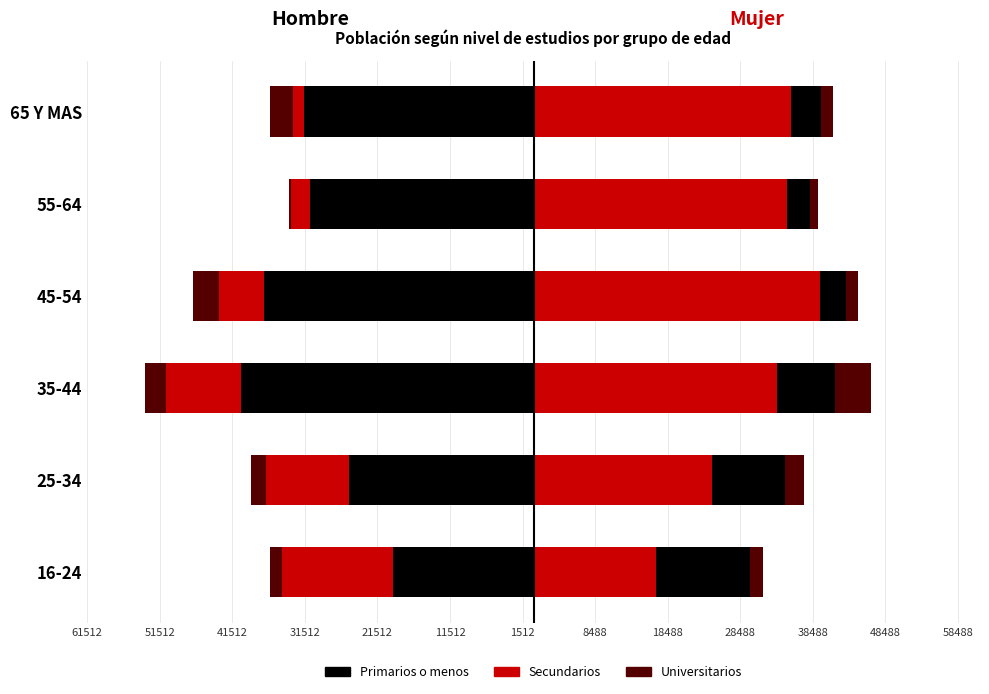

What is the spread (max minus min) of values at 25-34?

49987